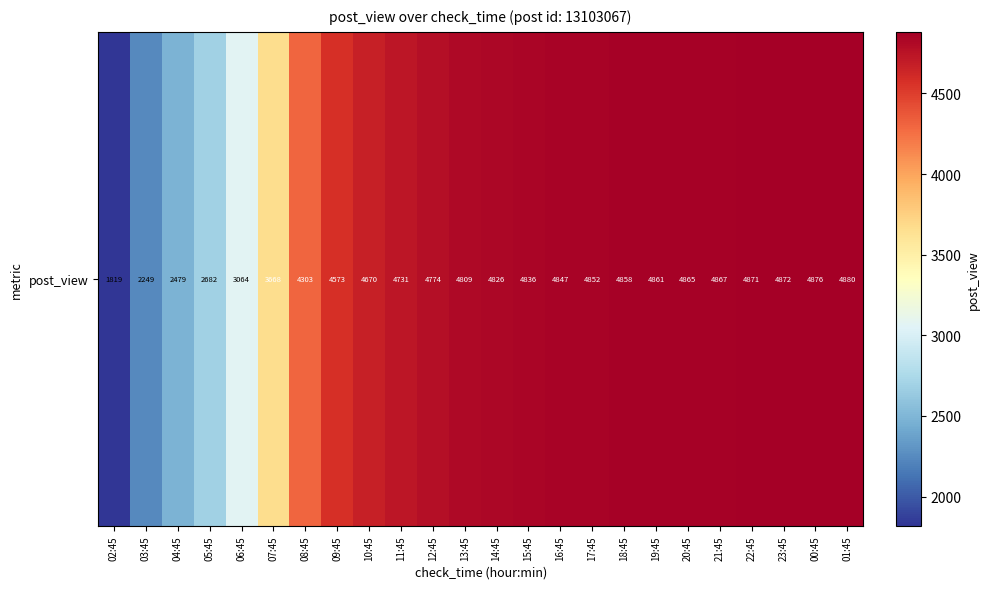

Reading left to right, transcribe all the data shown in this chart.

02:45=1819	03:45=2249	04:45=2479	05:45=2682	06:45=3064	07:45=3668	08:45=4303	09:45=4573	10:45=4670	11:45=4731	12:45=4774	13:45=4809	14:45=4826	15:45=4836	16:45=4847	17:45=4852	18:45=4858	19:45=4861	20:45=4865	21:45=4867	22:45=4871	23:45=4872	00:45=4876	01:45=4880